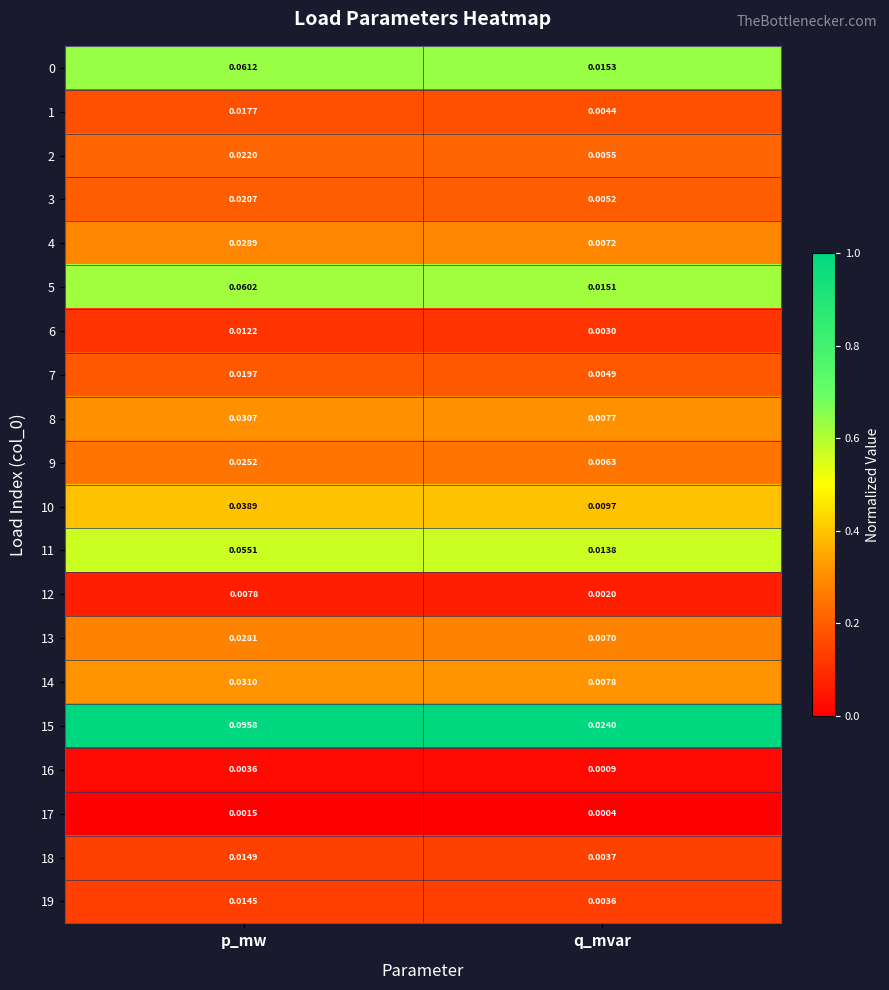

Rank the categories by 14 value from highest to lowest.

p_mw, q_mvar